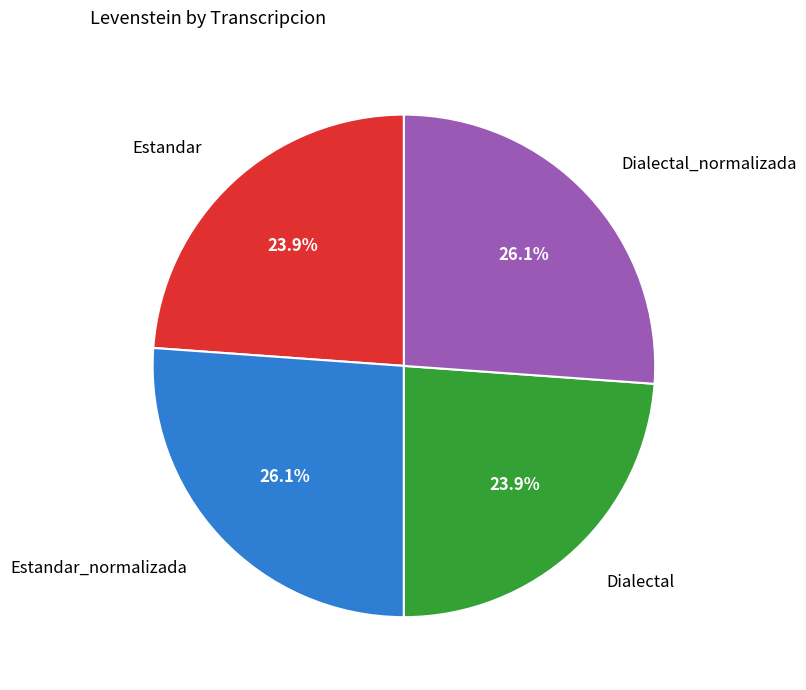

Which has a higher value, Estandar or Estandar_normalizada?

Estandar_normalizada